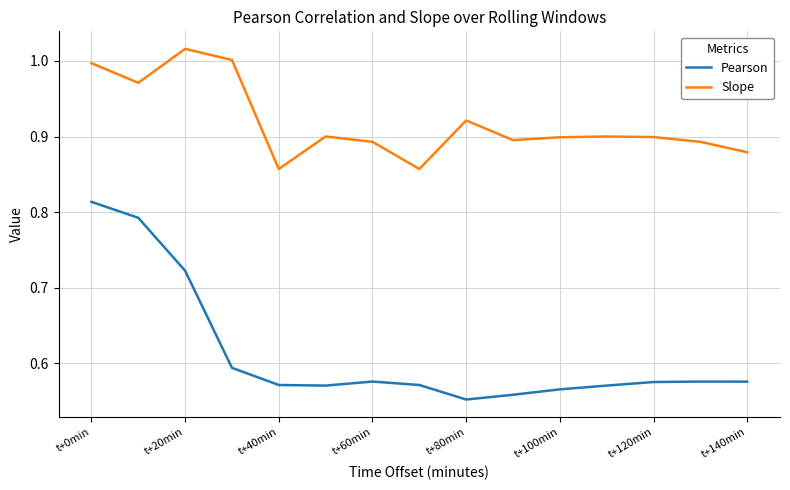

List the series in order of their peak value, lowest first.

Pearson, Slope